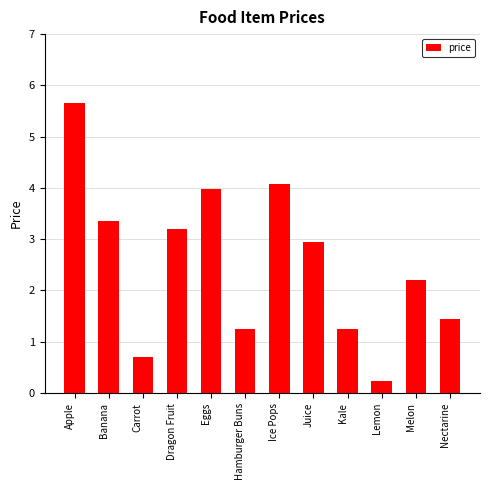

Count the number of values greater than 2.

7